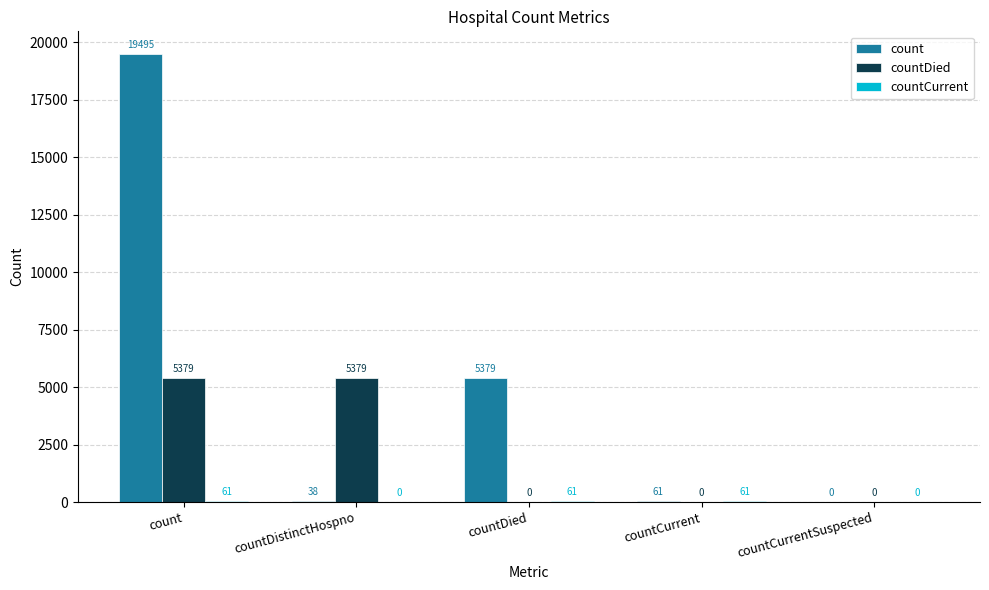

What is the highest value of the countDied series?

5379